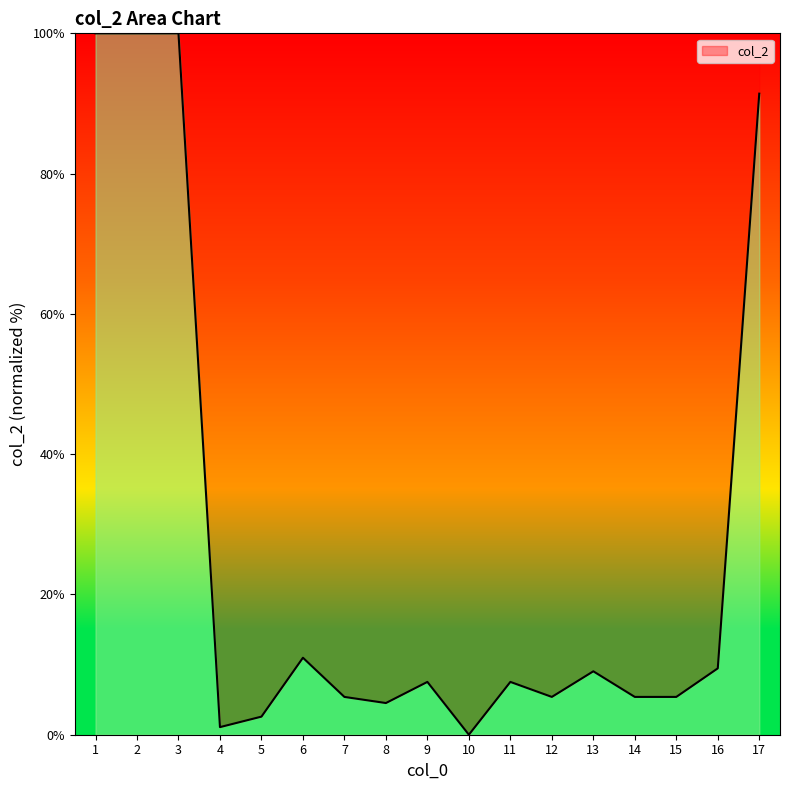

What is the difference between the maximum and minimum values?

100.0